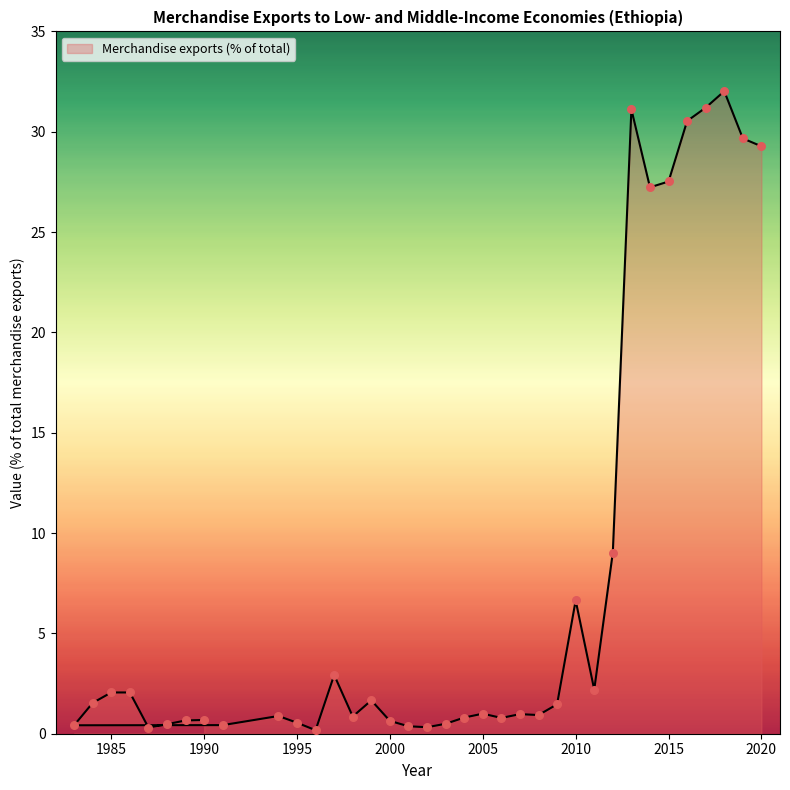

Which has a higher value, 1996 or 1986?

1986